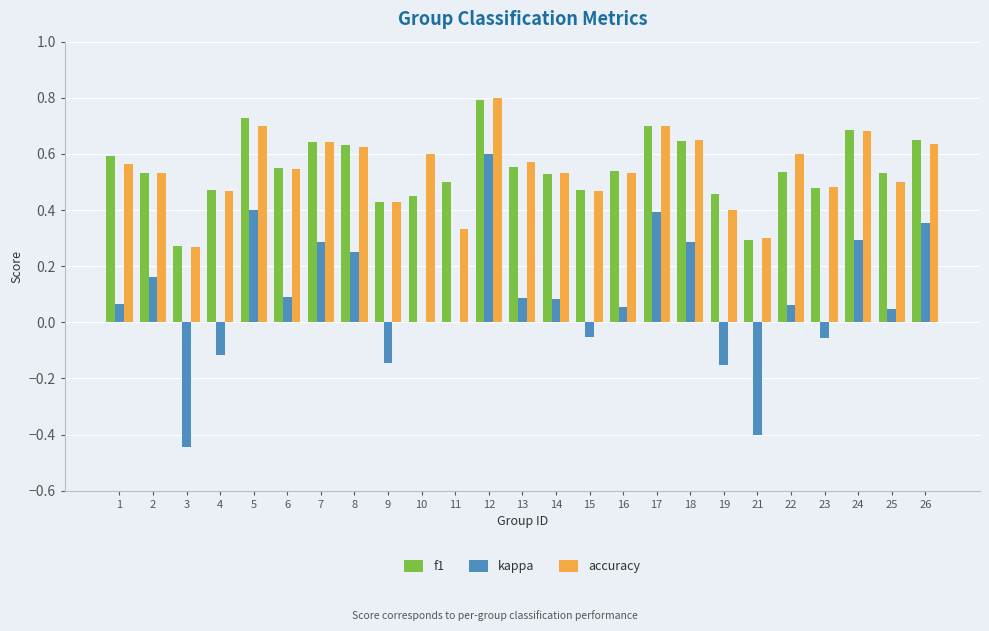

How many distinct data groups are displayed?

3